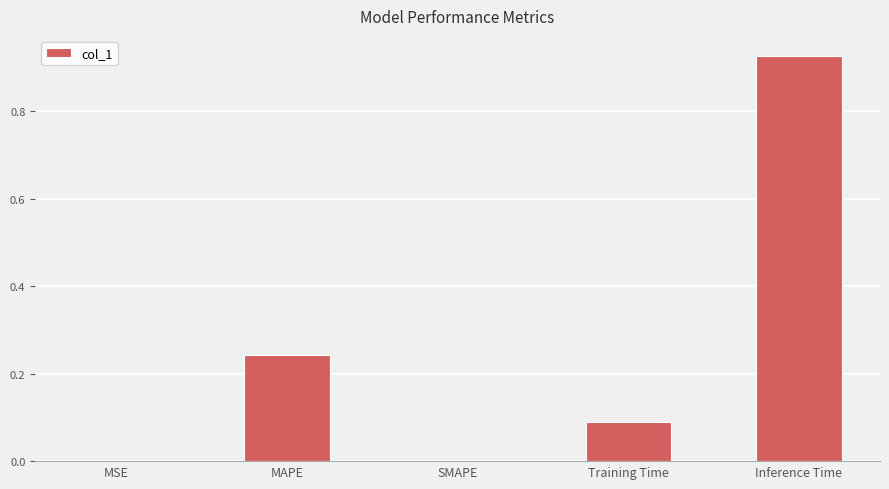

Which label corresponds to the largest value in the chart?

Inference Time